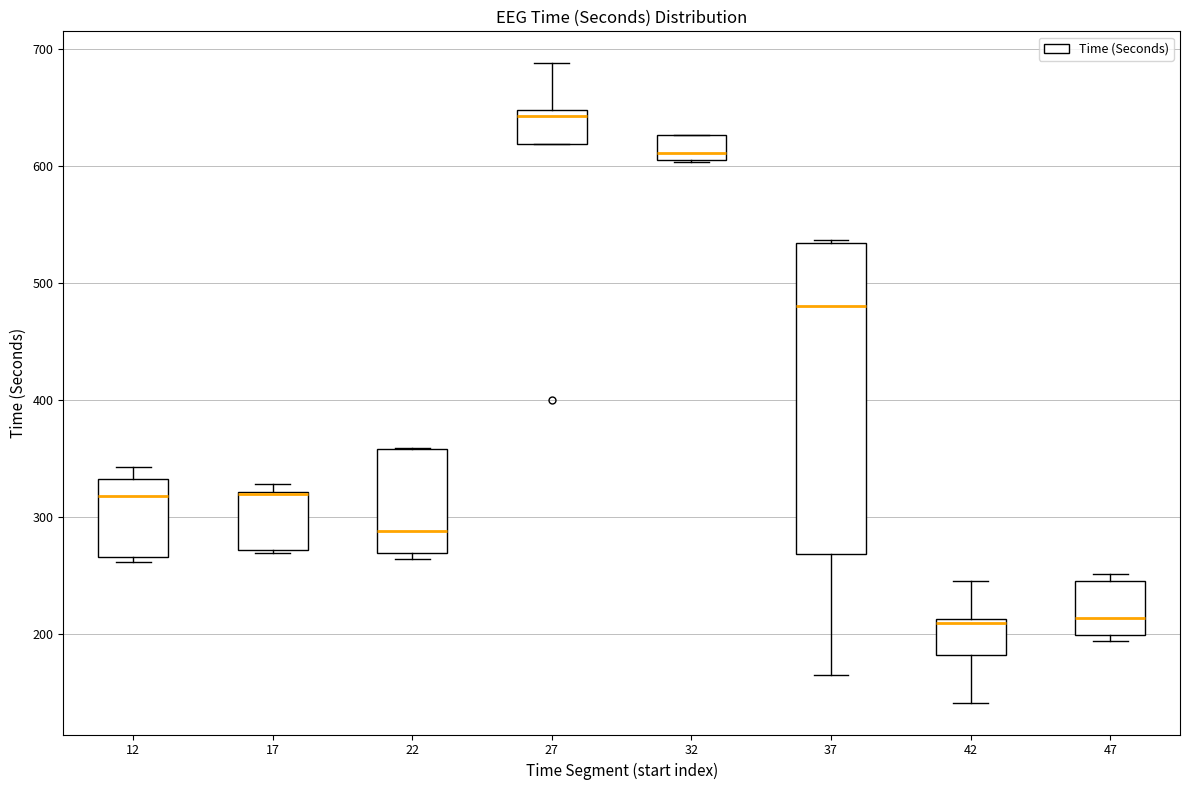

Reading left to right, transcribe this box plot: for each box, give where its median line is, the range the box spans, and where its two whiskers end, as read against the y-axis. The values are not printed on the chart, so give them approximately, as read against the axis.

12: median 320, box 270 to 330, whiskers 260 to 340
17: median 320 (drawn on the box's upper edge), box 270 to 320, whiskers 270 to 330
22: median 290, box 270 to 360, whiskers 260 to 360
27: median 640, box 620 to 650, whiskers 620 to 690
32: median 610, box 600 to 630, whiskers 600 to 630
37: median 480, box 270 to 530, whiskers 160 to 540
42: median 210 (just below the box's upper edge), box 180 to 210, whiskers 140 to 250
47: median 210, box 200 to 250, whiskers 190 to 250 (just above the box's upper edge)